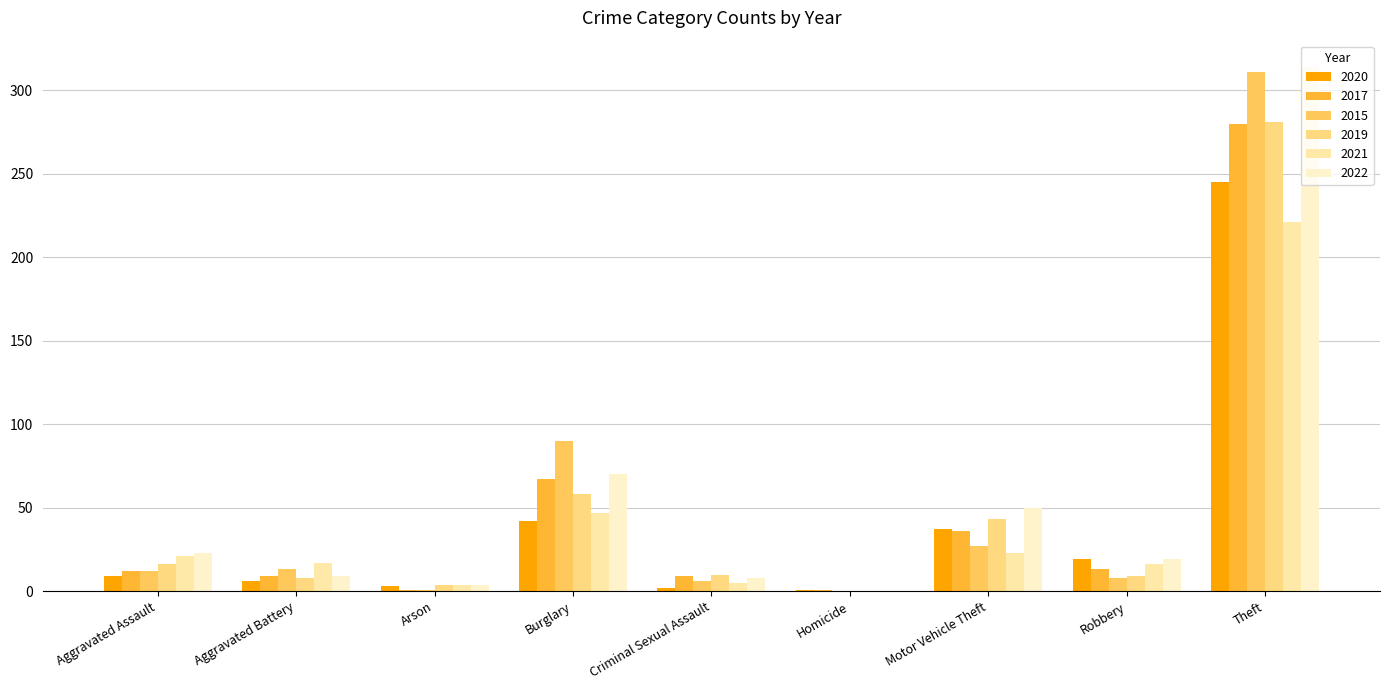

Is it true that 2017 equals 280 at Theft?

True